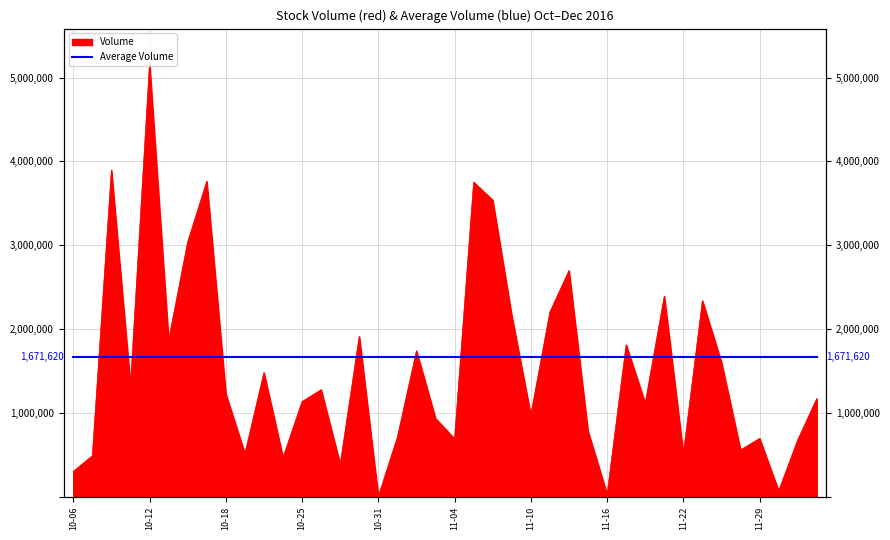

At which label does the data first exceed 1228900?

2016-10-10